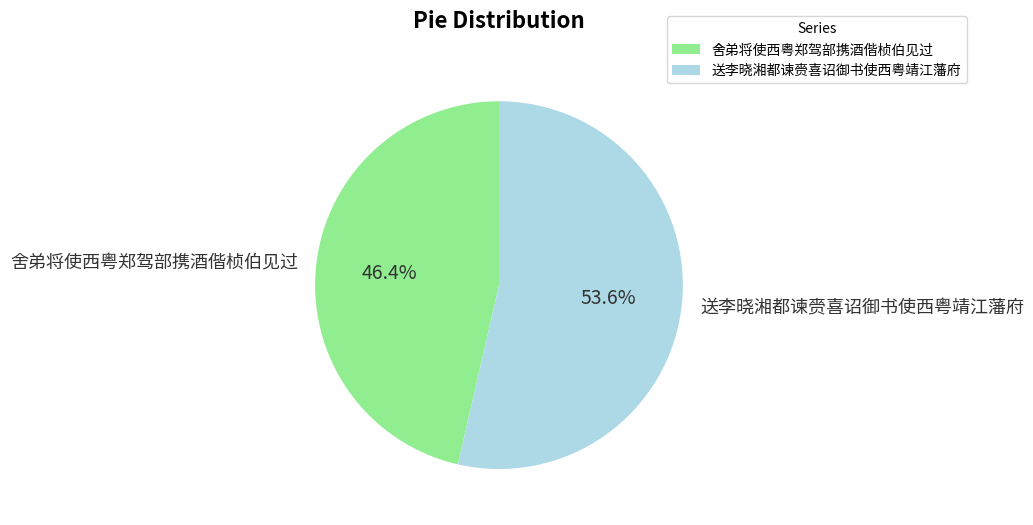

Is it true that 舍弟将使西粤郑驾部携酒偕桢伯见过 is 46% of the pie?

True